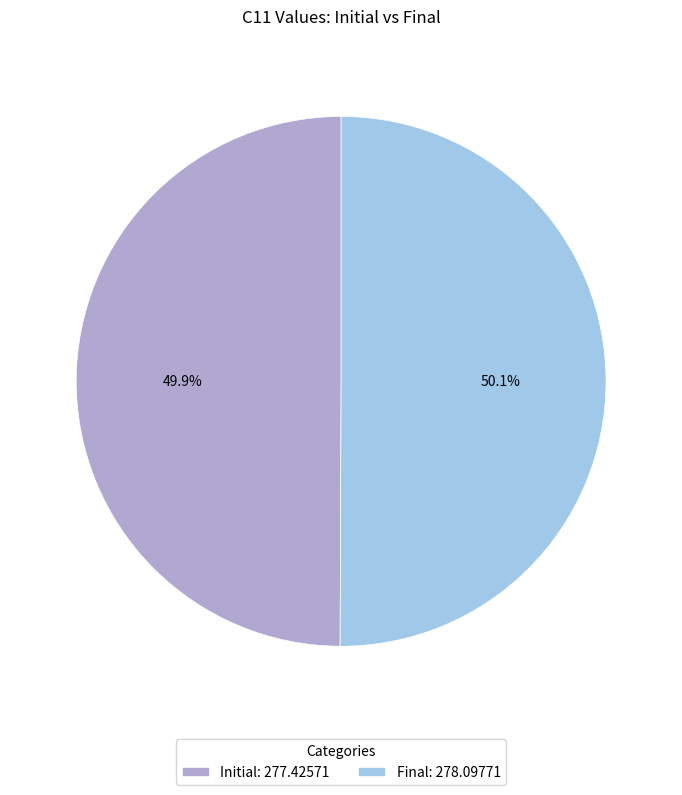

Does any single category account for the majority?

Yes